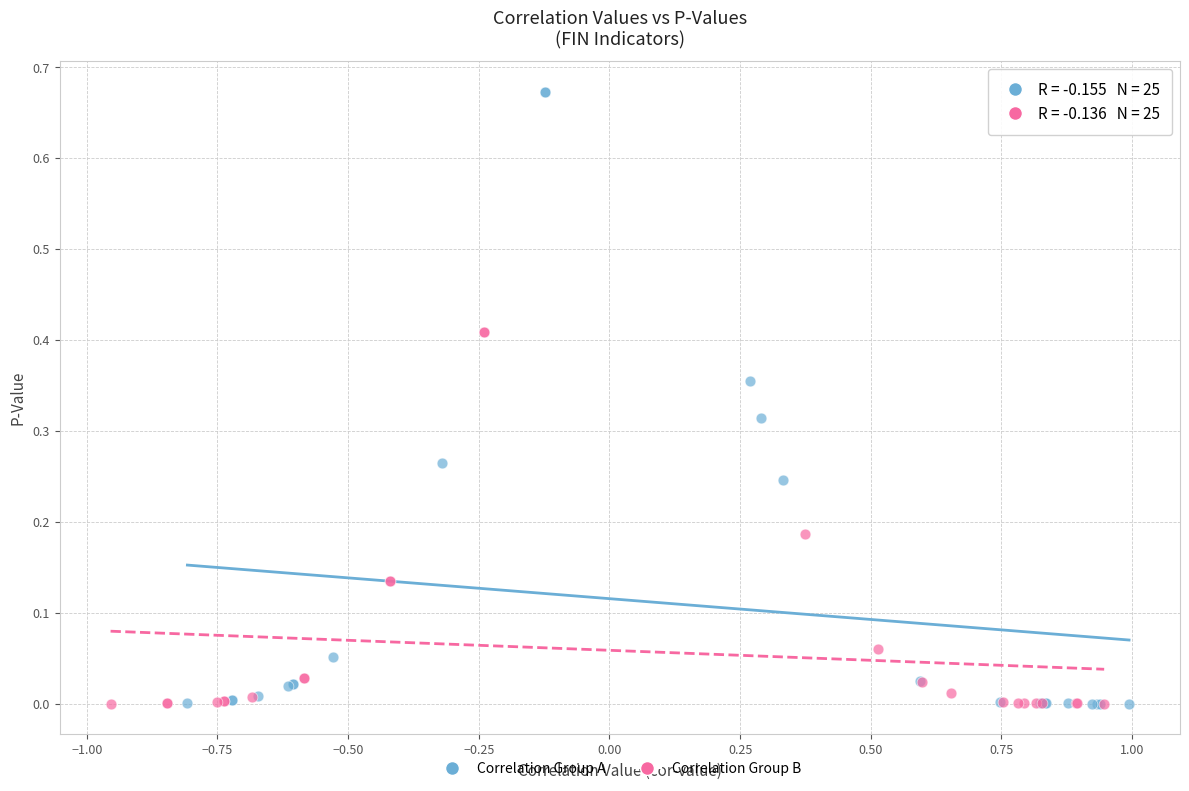

Which series contains the highest Y value?

Correlation Group A